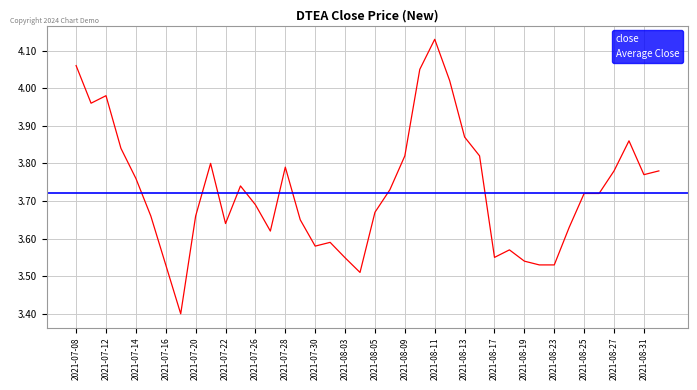

Is it true that the value at 2021-08-02 is 5.2?

False